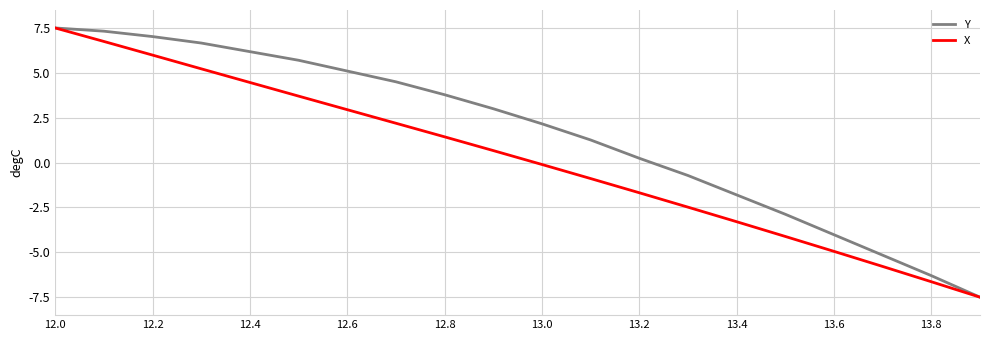

What is the maximum value for Y?

7.5